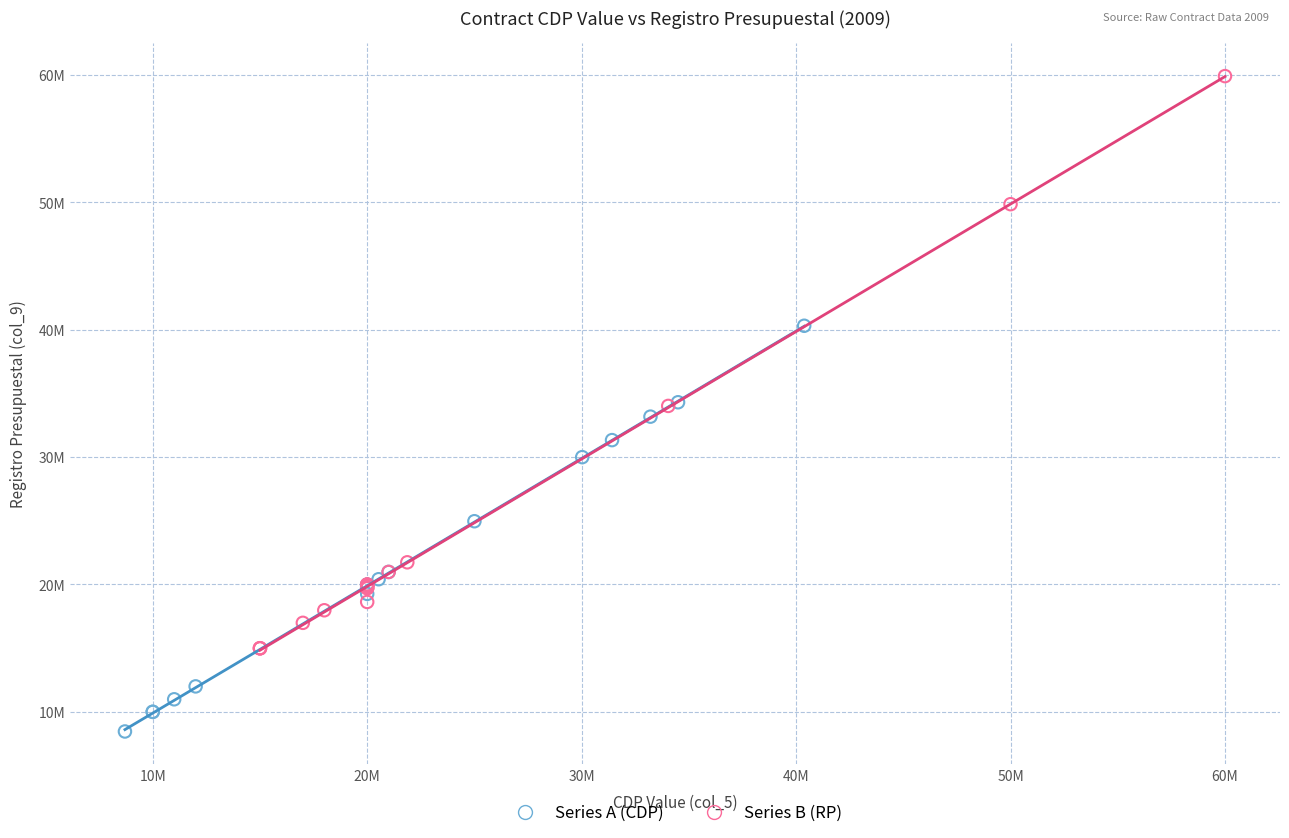

Which series reaches the maximum Y coordinate?

Series B (RP)